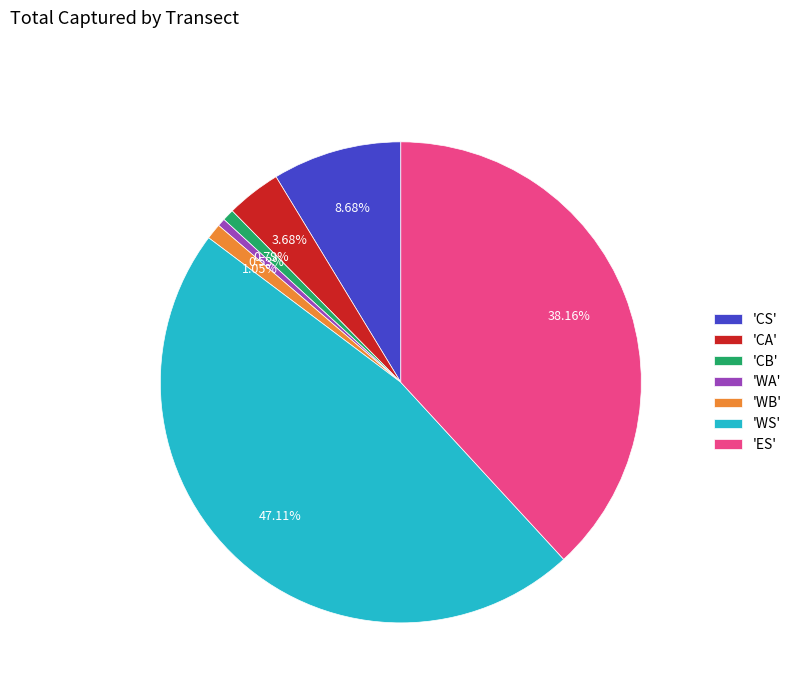

Is 'CS' the majority of the pie?

No